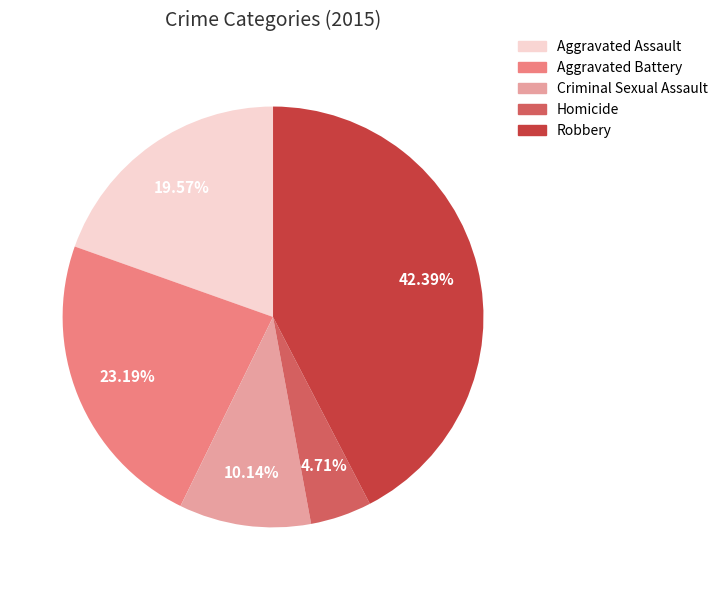

How many slices are in this pie chart?

5